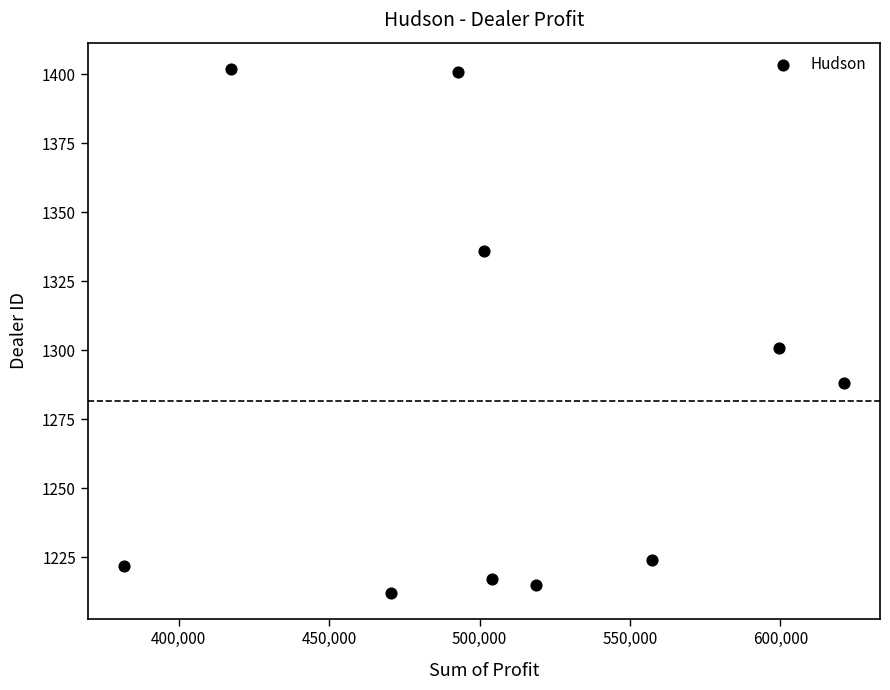

What is the range of Y values (max minus min)?

190